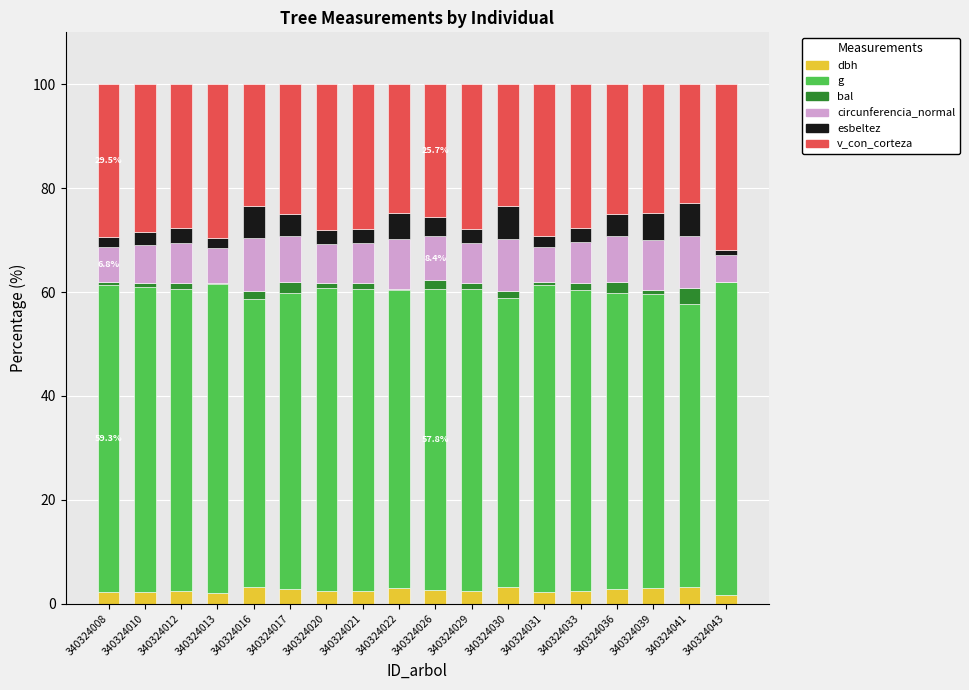

Does the chart contain stacked bars?

Yes